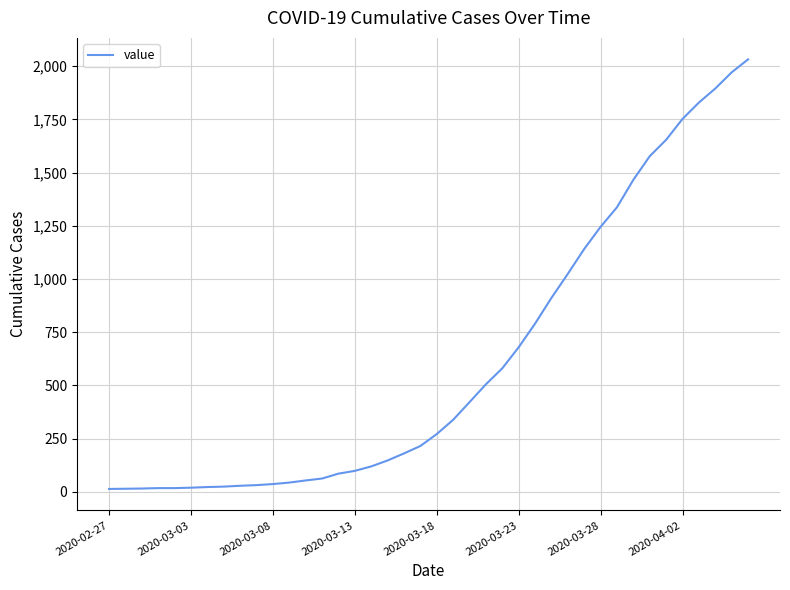

Does the chart have visible grid lines?

Yes